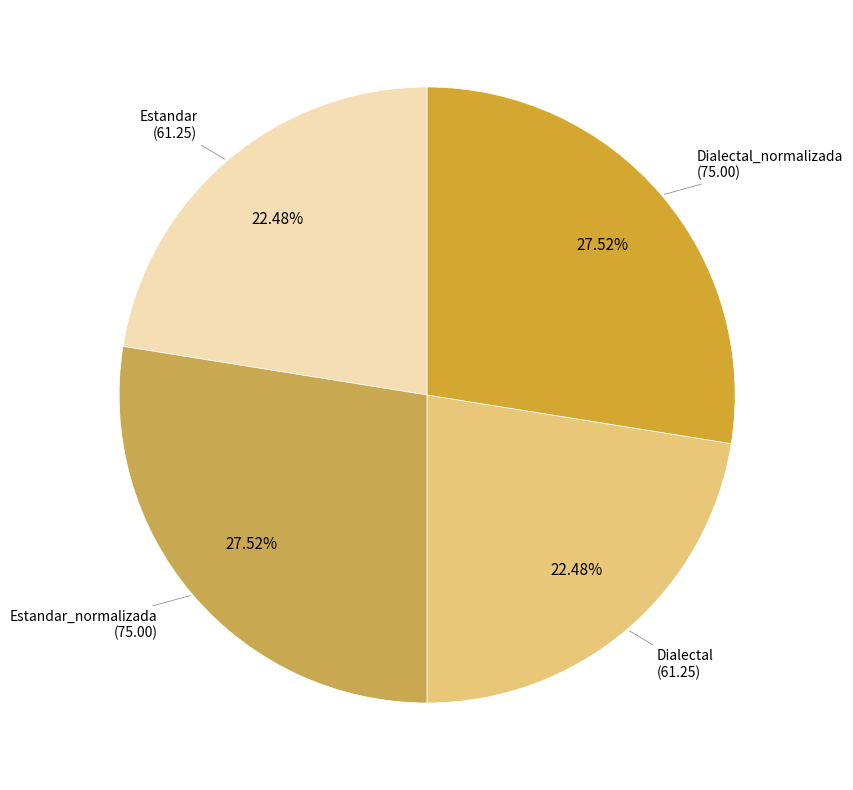

How many slices are in this pie chart?

4